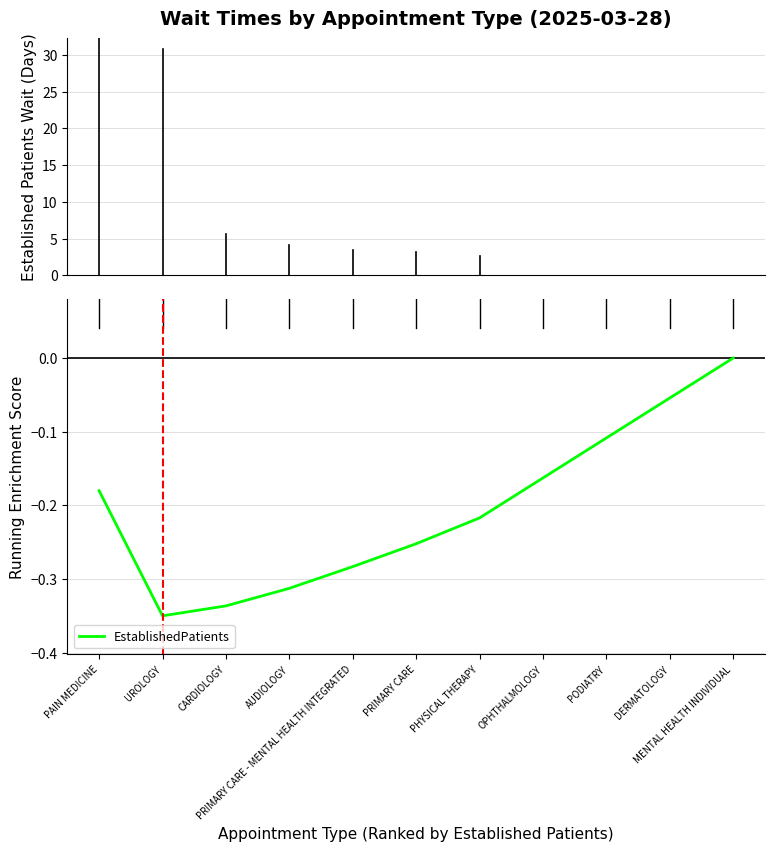

What is the sum of all values?

-2.3